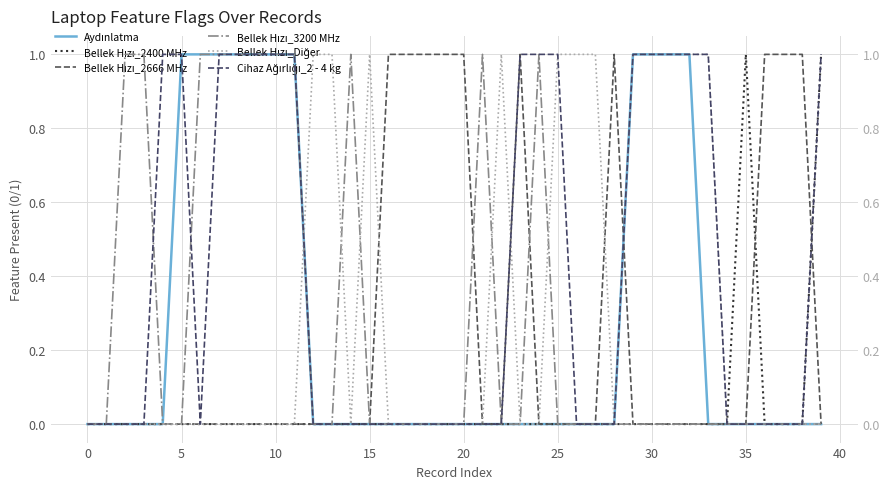

What is the label of the 4th point from the right?

36